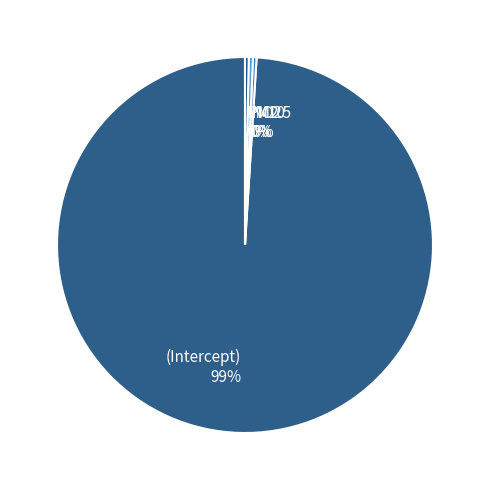

The NO2 slice represents 15% of the pie. True or false?

False